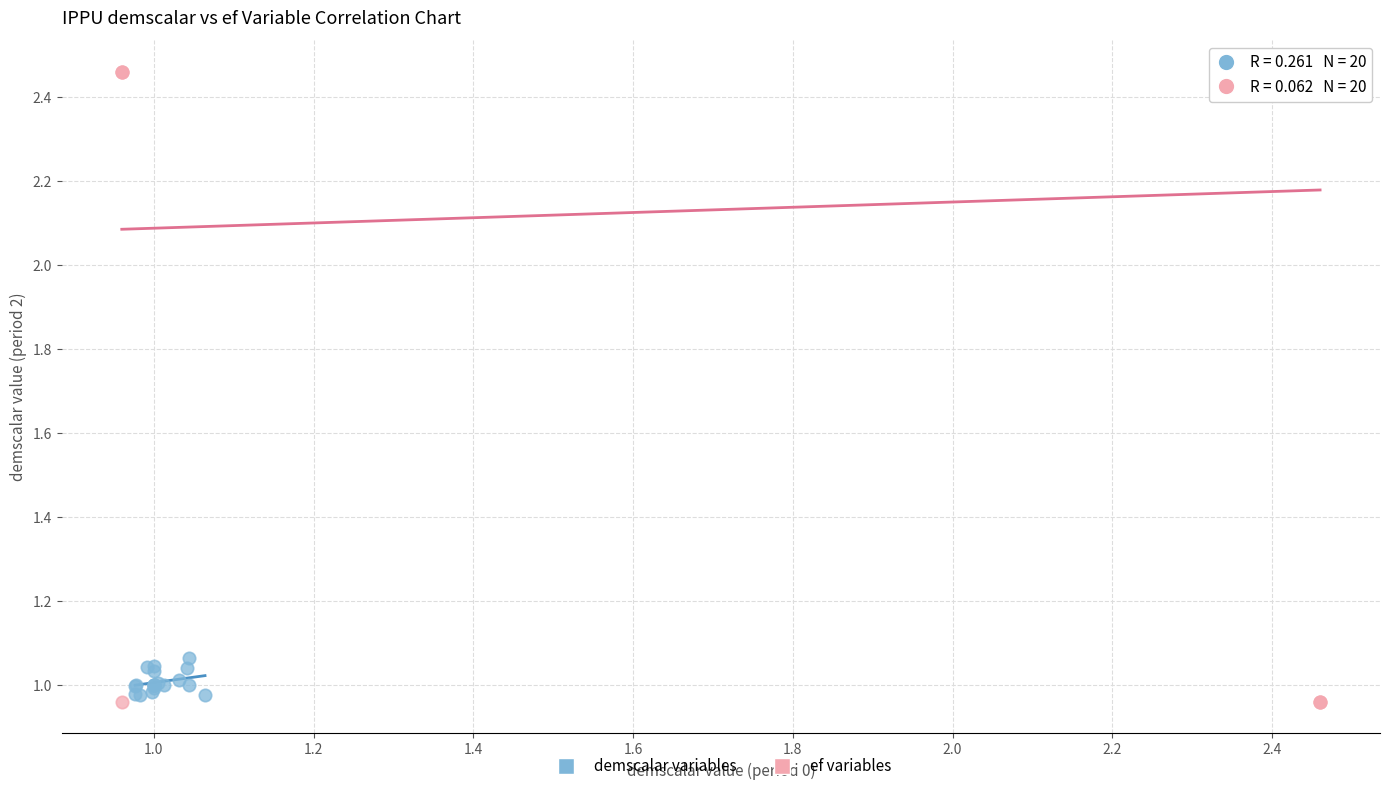

Which series reaches the maximum Y coordinate?

ef variables